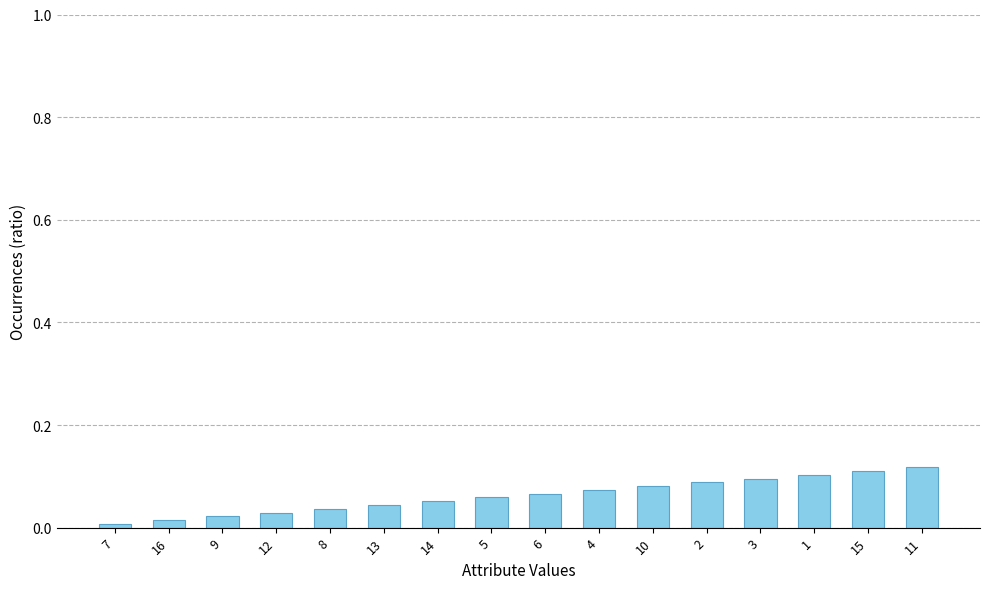

Which has a higher value, 16 or 13?

13